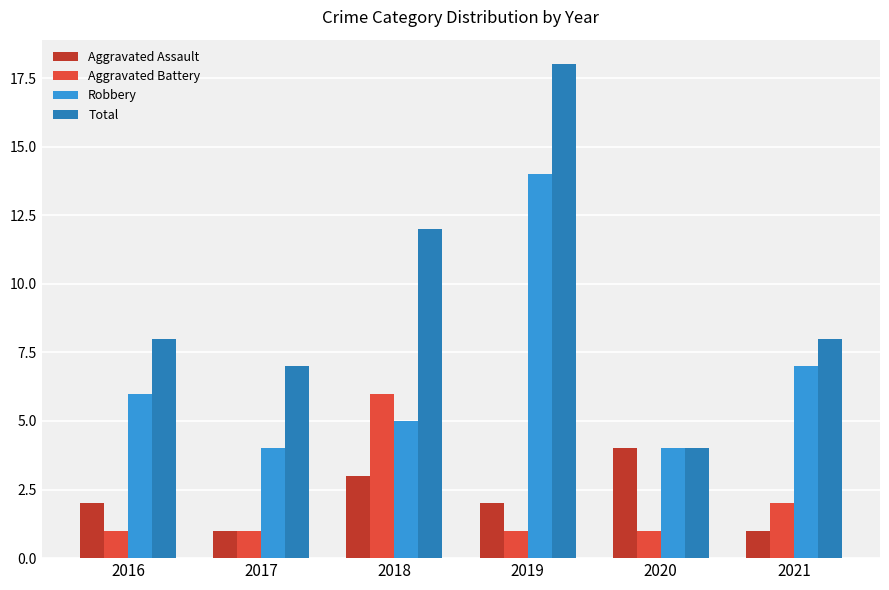

How many bars are there in each group?

4